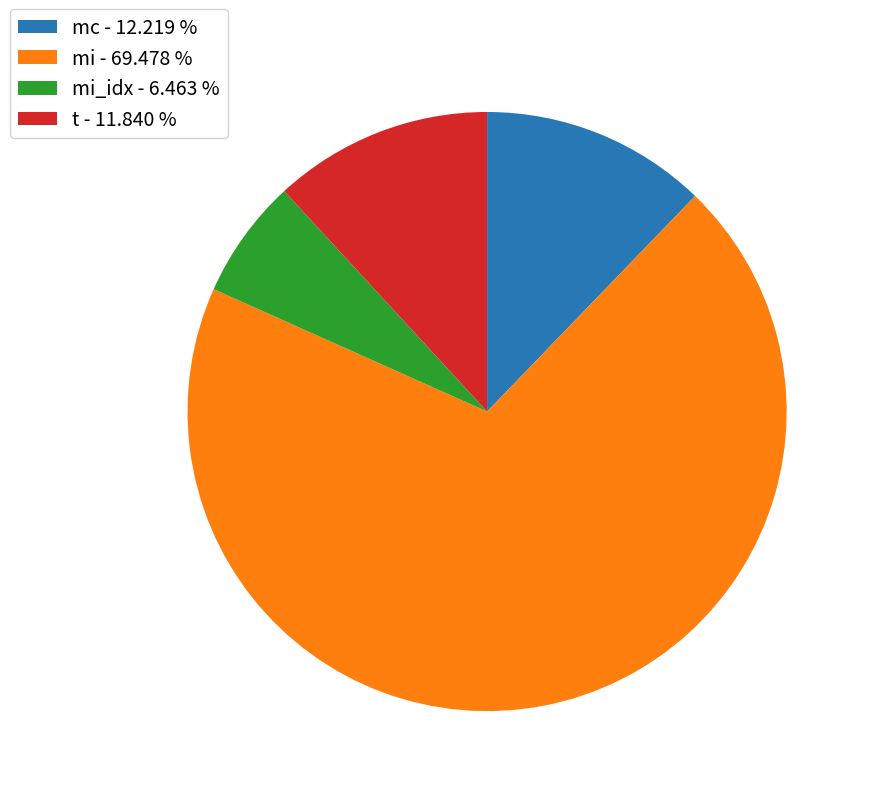

Is the sum of mi - 69.478 % and t - 11.840 % greater than half?

Yes